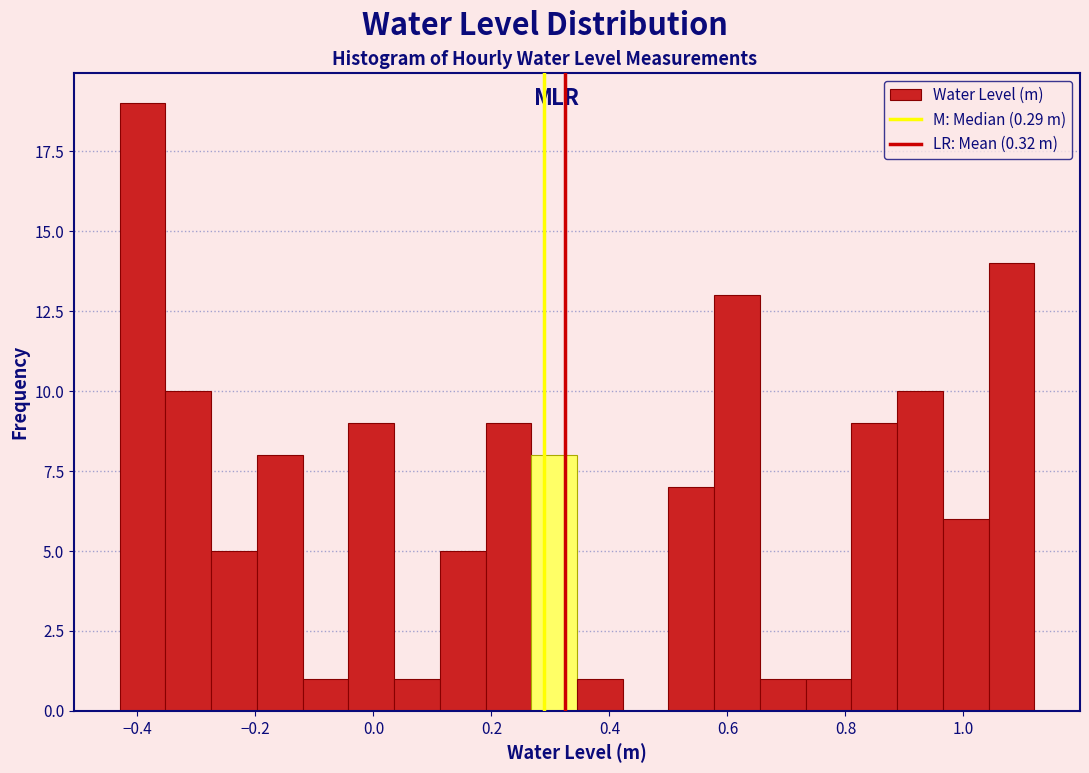

Around what value on the x-axis is the tallest bar? Give the approximate position of its centre, as read against the axis.

-0.40